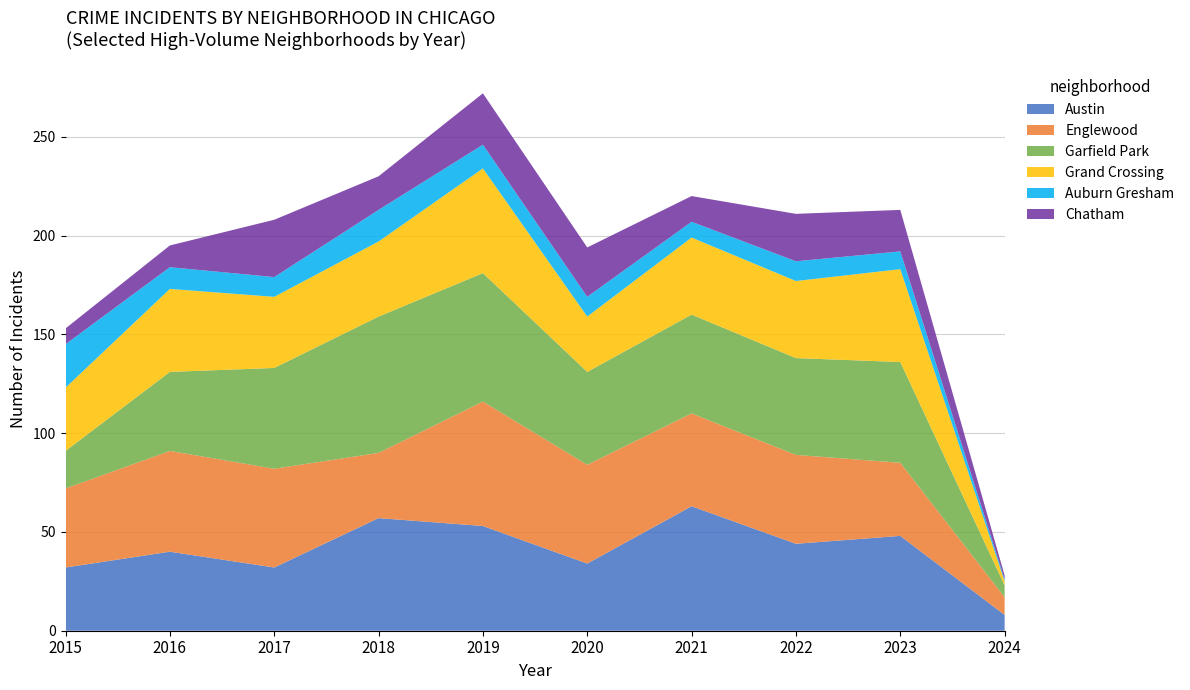

Reading left to right, list all the values displayed in this chart.

Austin: 32	40	32	57	53	34	63	44	48	8
Englewood: 40	51	50	33	63	50	47	45	37	9
Garfield Park: 19	40	51	69	65	47	50	49	51	6
Grand Crossing: 32	42	36	38	53	28	39	39	47	2
Auburn Gresham: 22	11	10	16	12	10	8	10	9	1
Chatham: 8	11	29	17	26	25	13	24	21	2